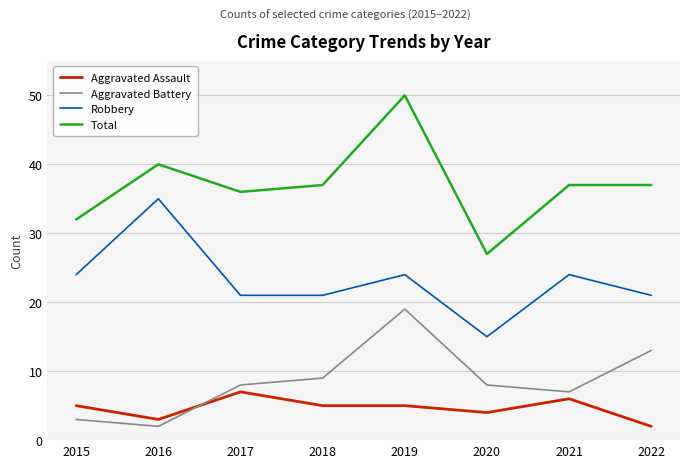

Where is the first local minimum for Aggravated Battery?

2016